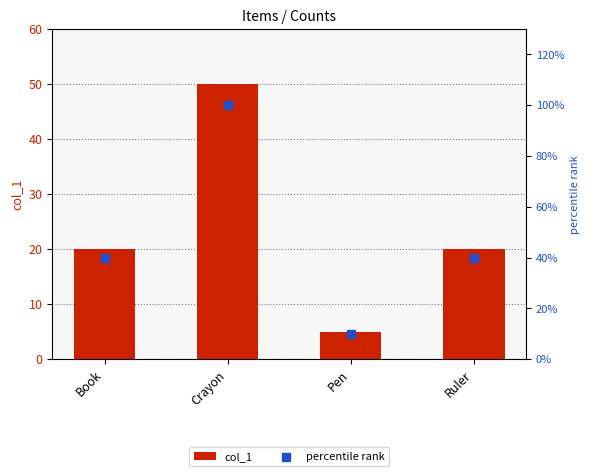

Which series contains the highest Y value?

percentile rank